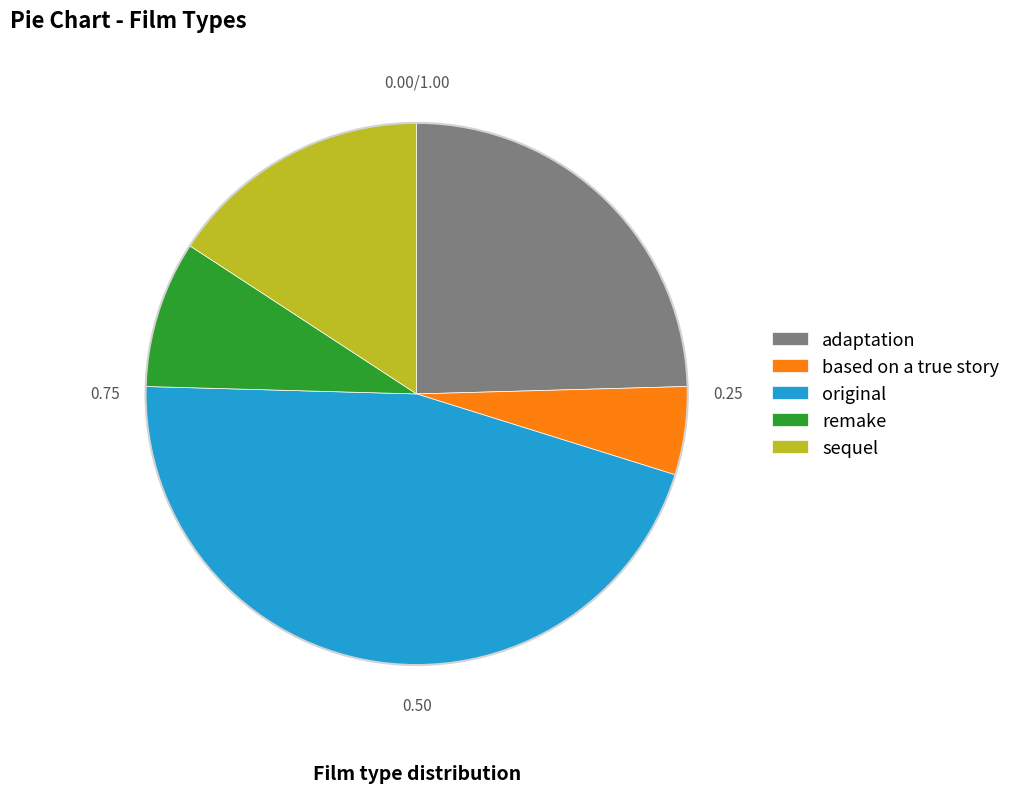

Which has a higher value, based on a true story or remake?

remake